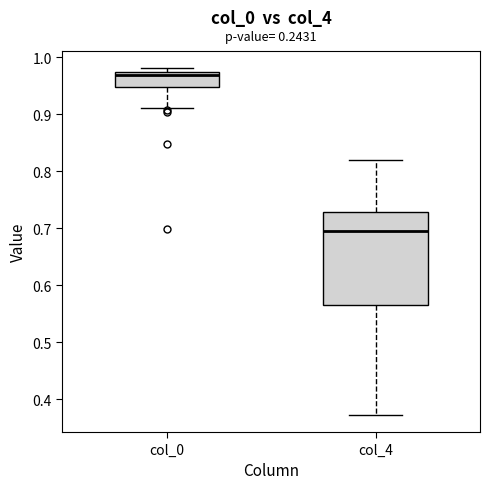

Reading left to right, read every box against the y-axis: the position of its median line, the range the box covers, and the ends of its whiskers. The values are not printed on the chart, so give them approximately, as read against the axis.

col_0: median 0.97 (just below the box's upper edge), box 0.95 to 0.97, whiskers 0.91 to 0.98
col_4: median 0.70, box 0.57 to 0.73, whiskers 0.37 to 0.82